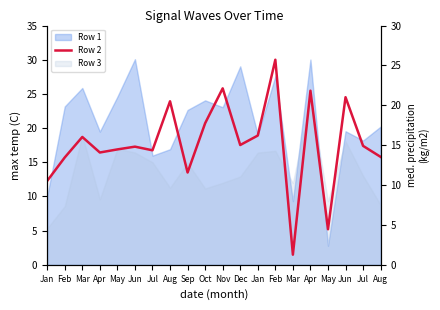

How many data points does each series have?

20